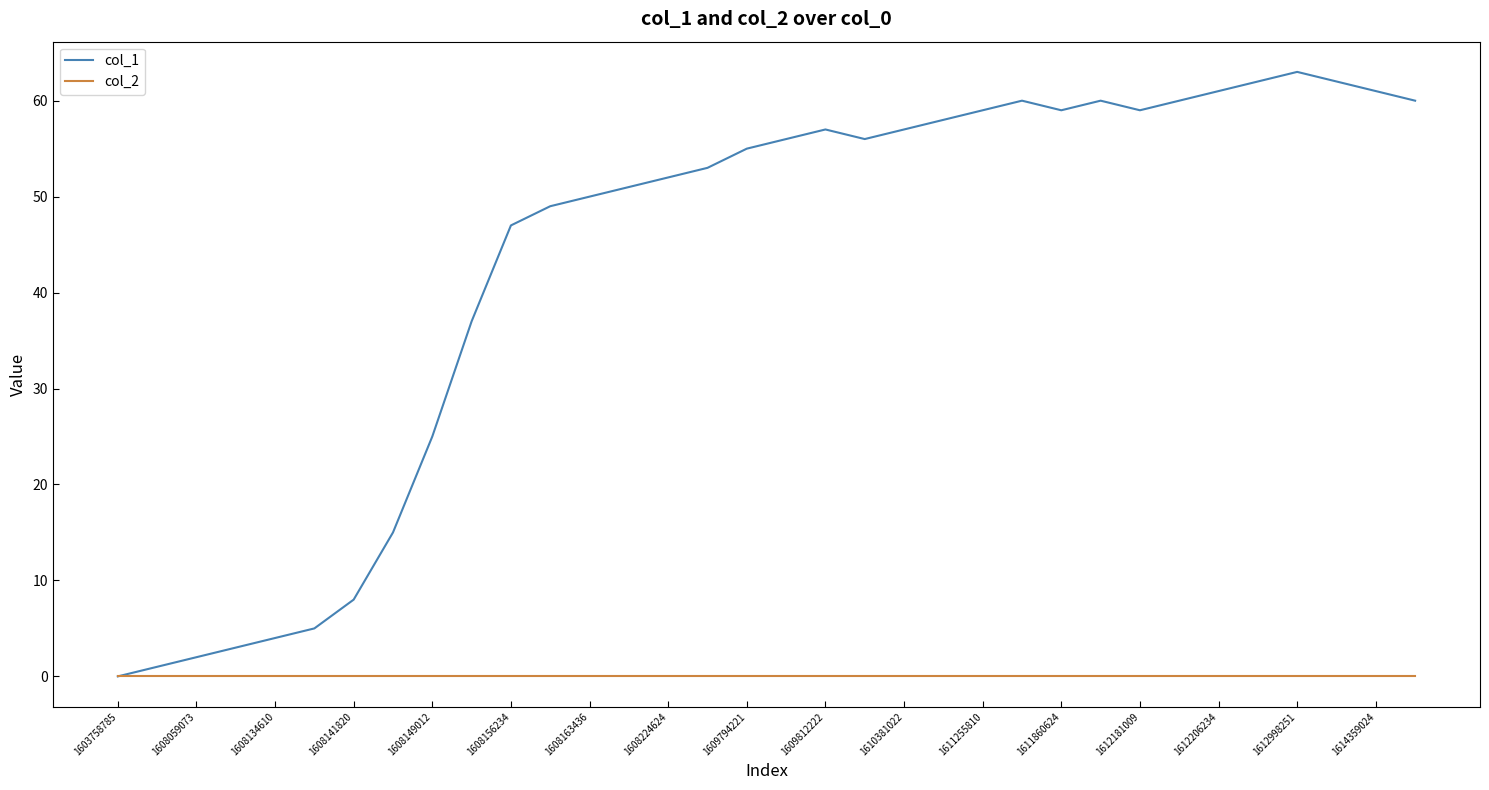

What is the maximum value shown in the chart?

63